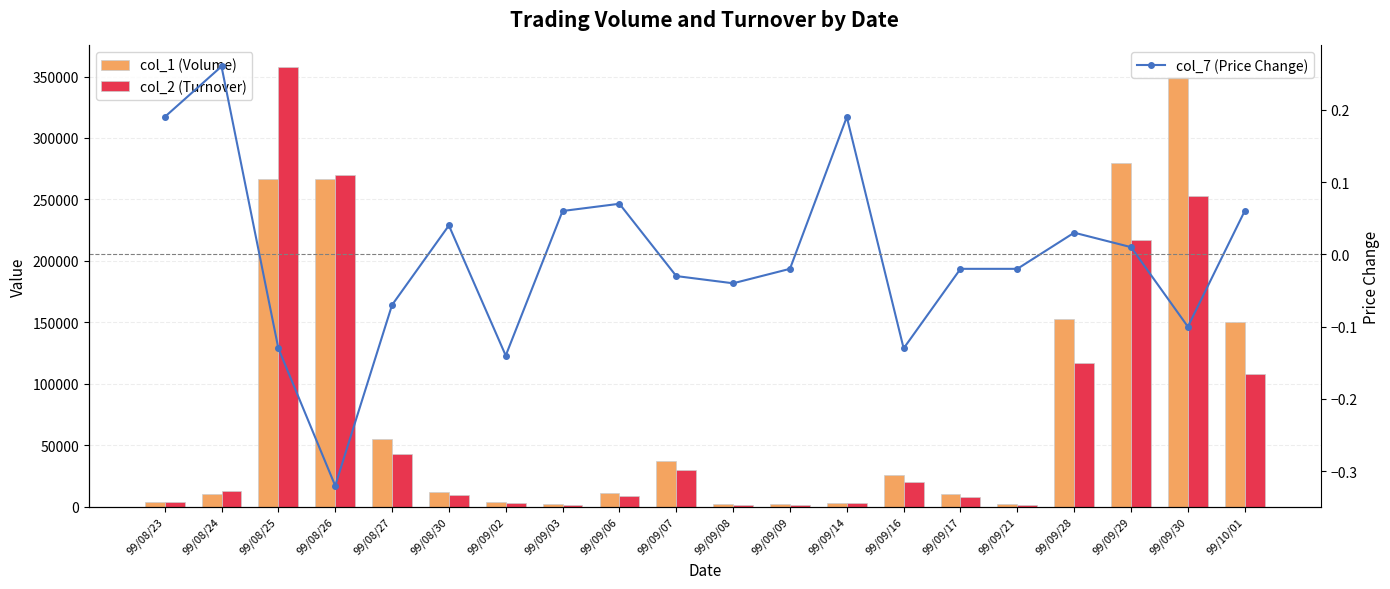

Is the value of col_7 (Price Change) at 99/09/03 greater than the value of col_1 (Volume) at 99/09/07?

No